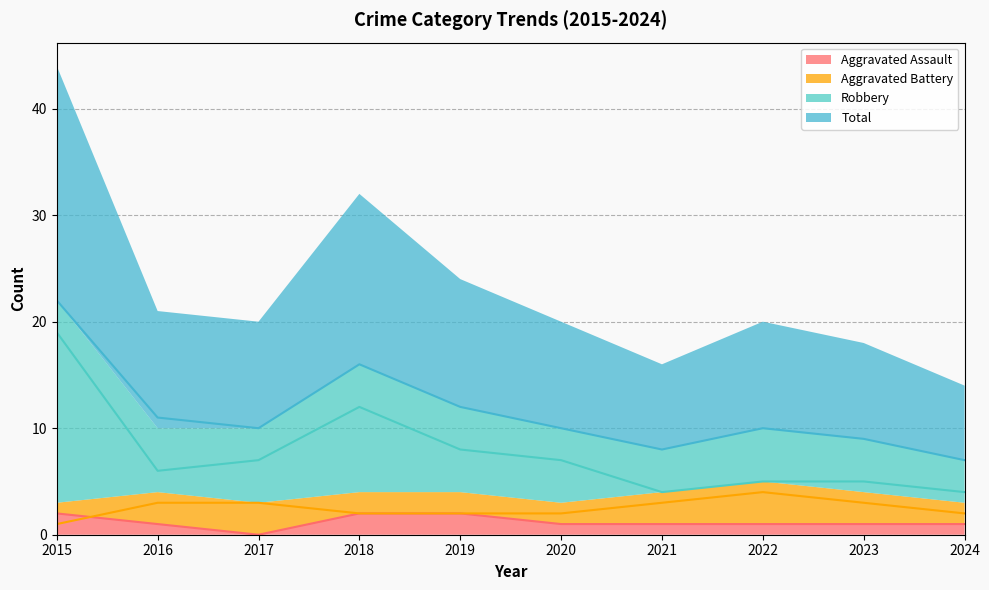

At which label does Aggravated Assault reach its minimum?

2017